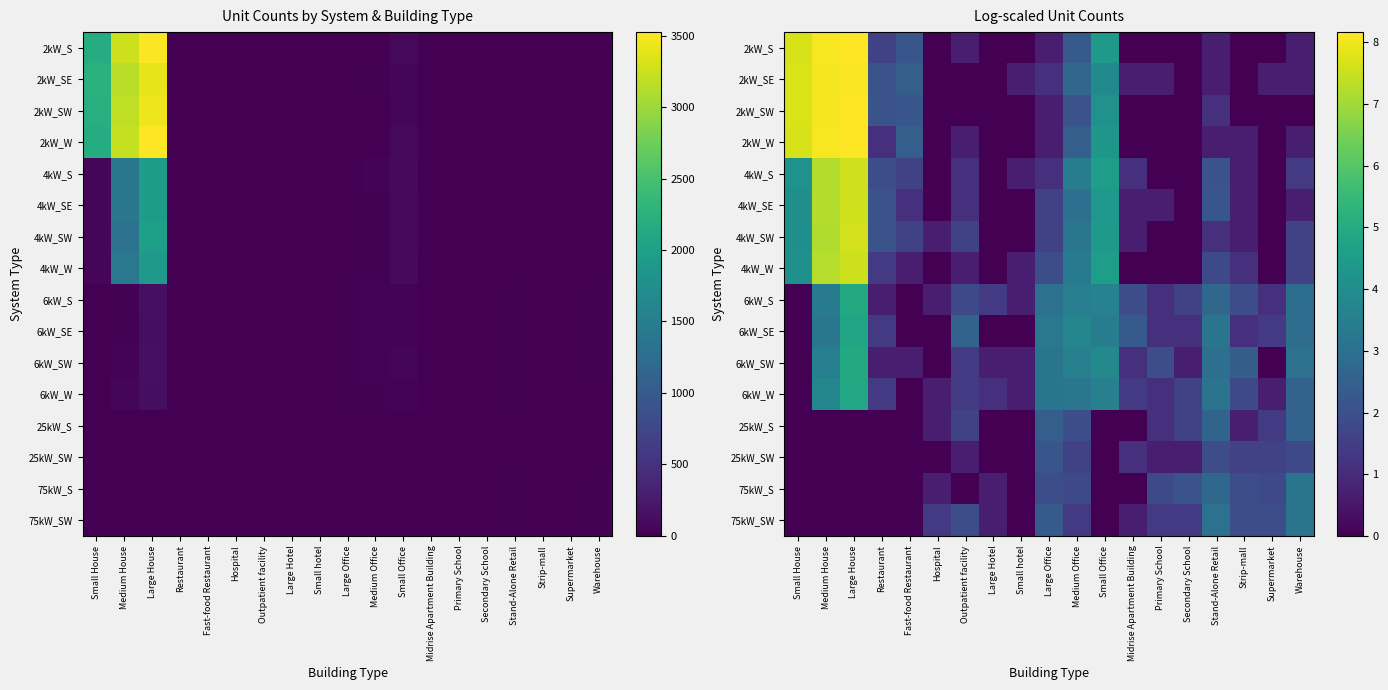

Count the number of data series in this chart.

16